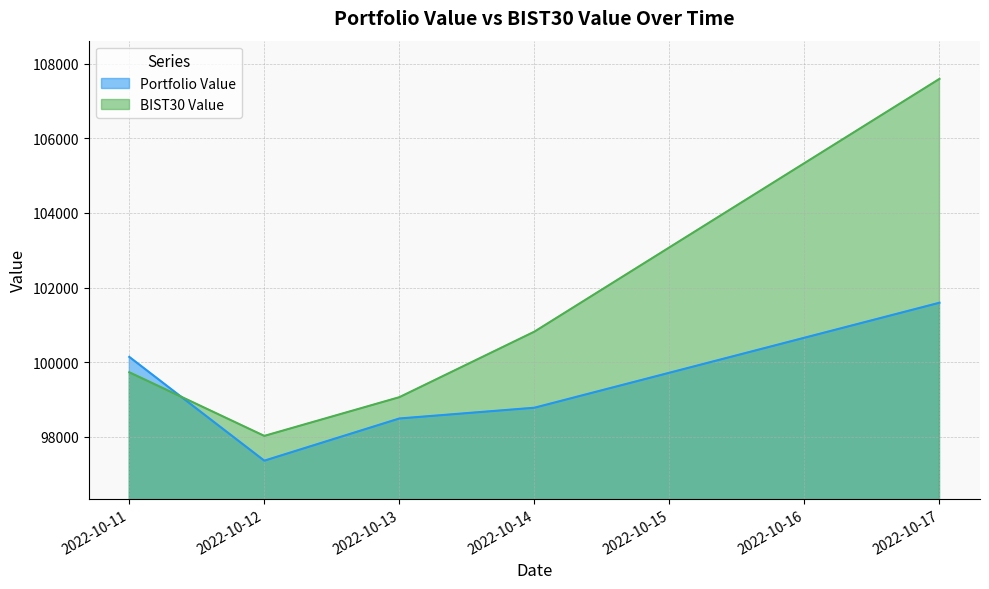

What is the sum of all Portfolio Value values?

496351.9